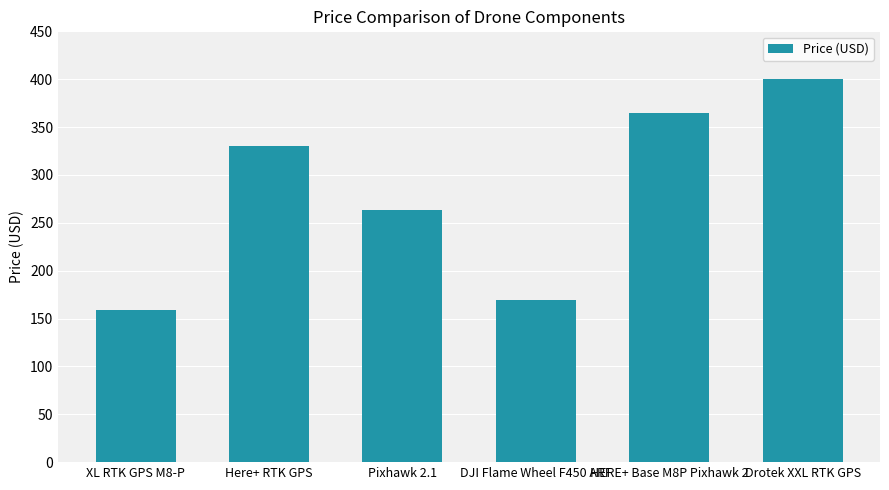

What is the label of the 5th bar from the right?

Here+ RTK GPS